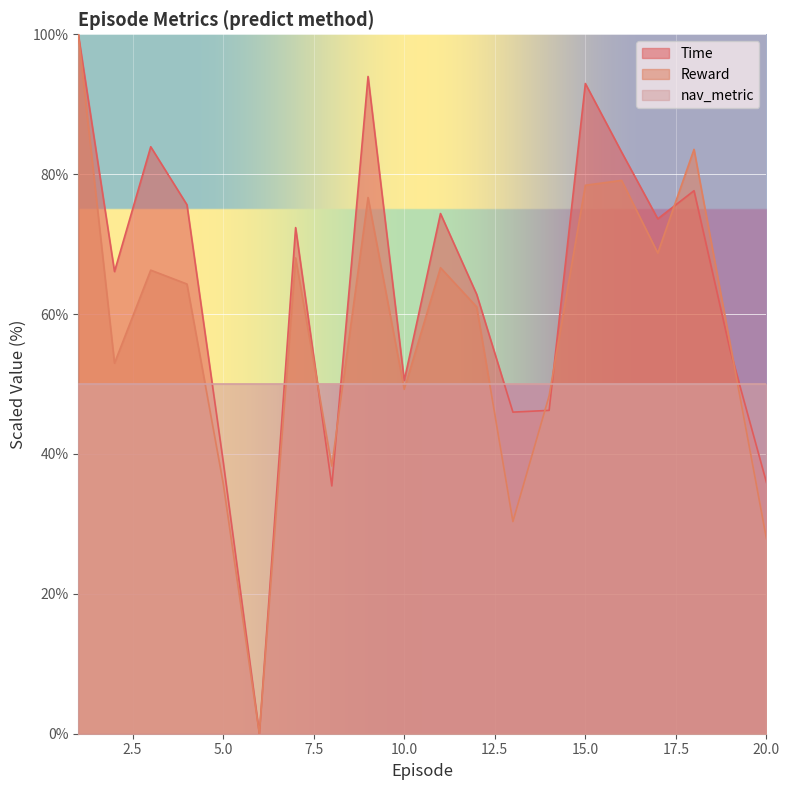

Which series has the largest range (max minus min)?

Reward